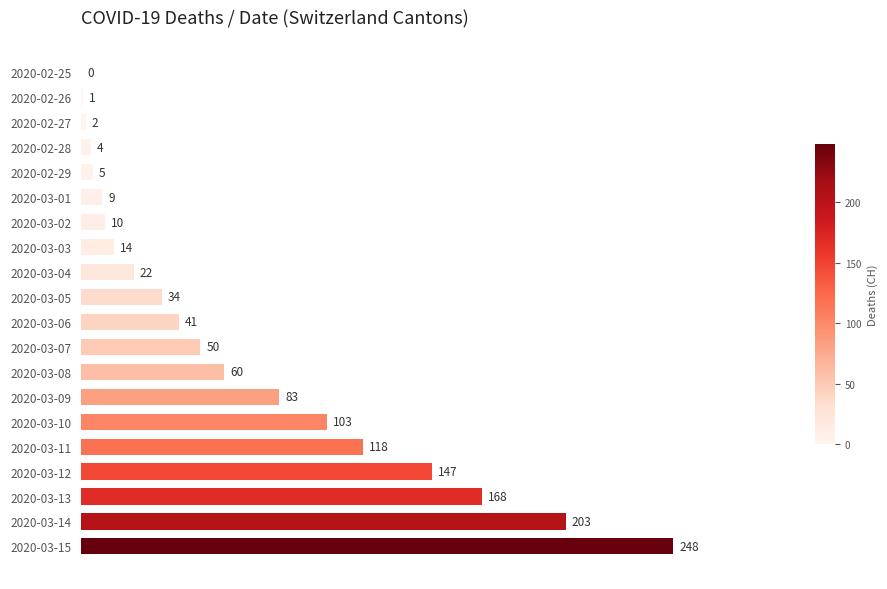

What is the maximum value shown in the chart?

248